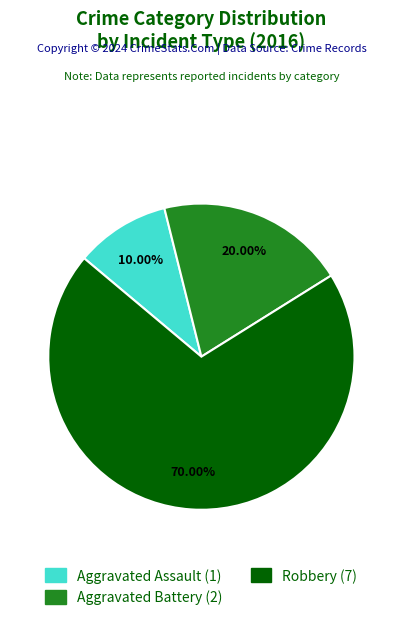

Approximately how many times larger is the value at Robbery compared to Aggravated Assault?

7.0